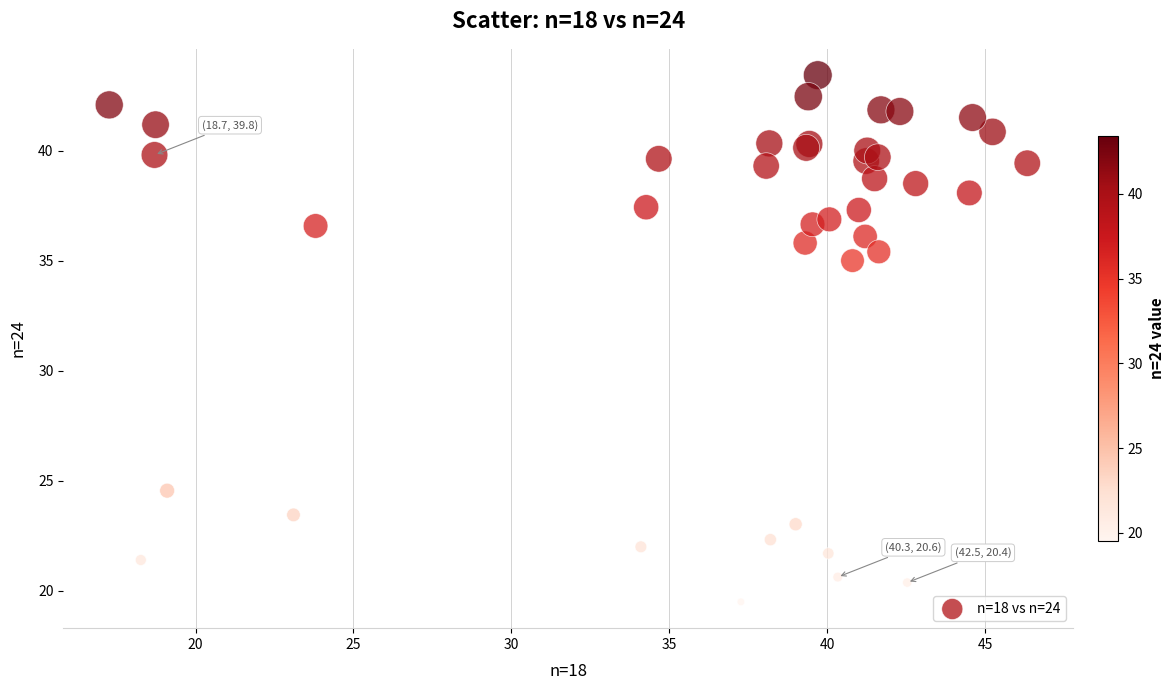

What Y value in the scatter plot is closest to 31?

35.0